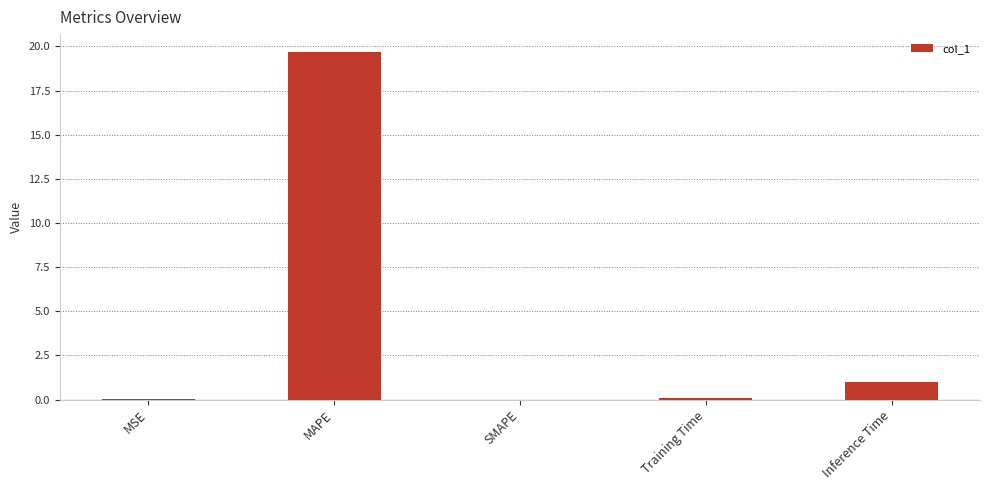

What is the sum of all values?

20.8